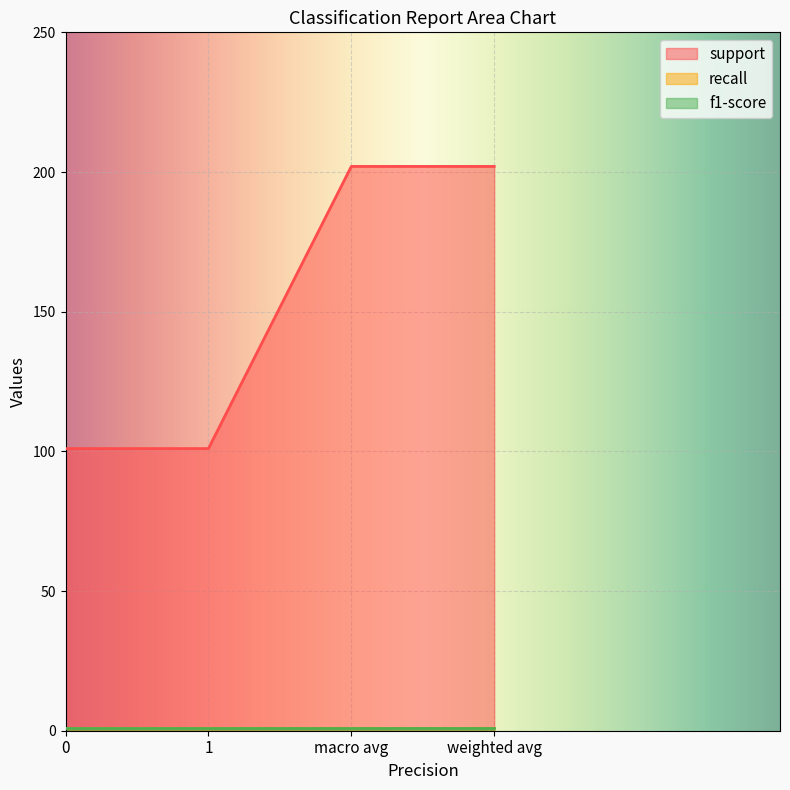

Reading right to left, list all the values displayed in this chart.

support: weighted avg=202.0	macro avg=202.0	1=101.0	0=101.0
recall: weighted avg=1.0	macro avg=1.0	1=1.0	0=1.0
f1-score: weighted avg=1.0	macro avg=1.0	1=1.0	0=1.0